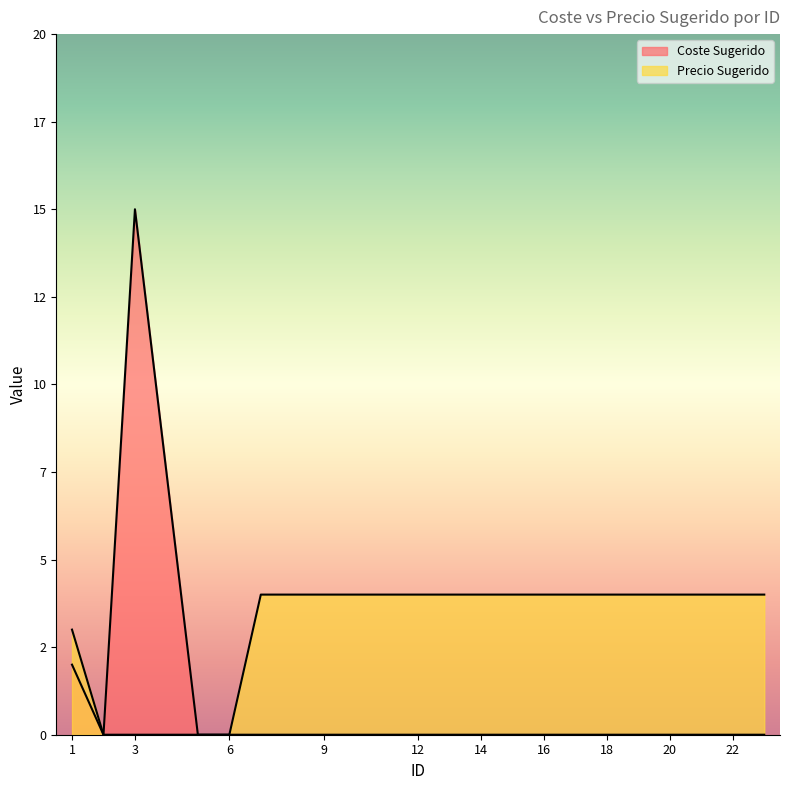

Which series has the largest total across all categories?

Precio Sugerido